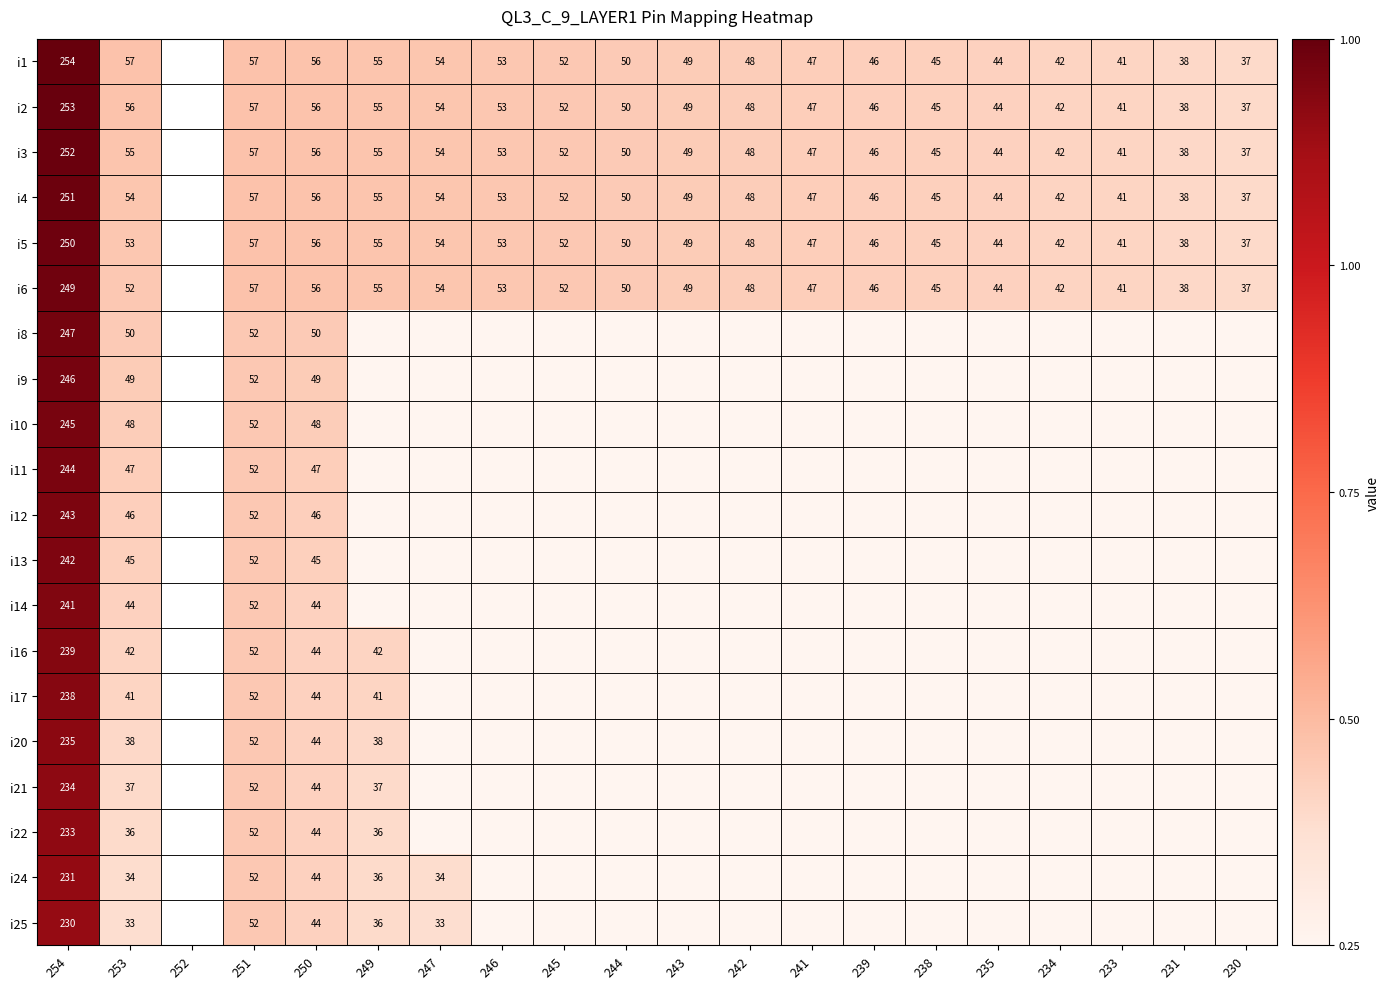

Is it true that i3 equals 53 at 246?

True